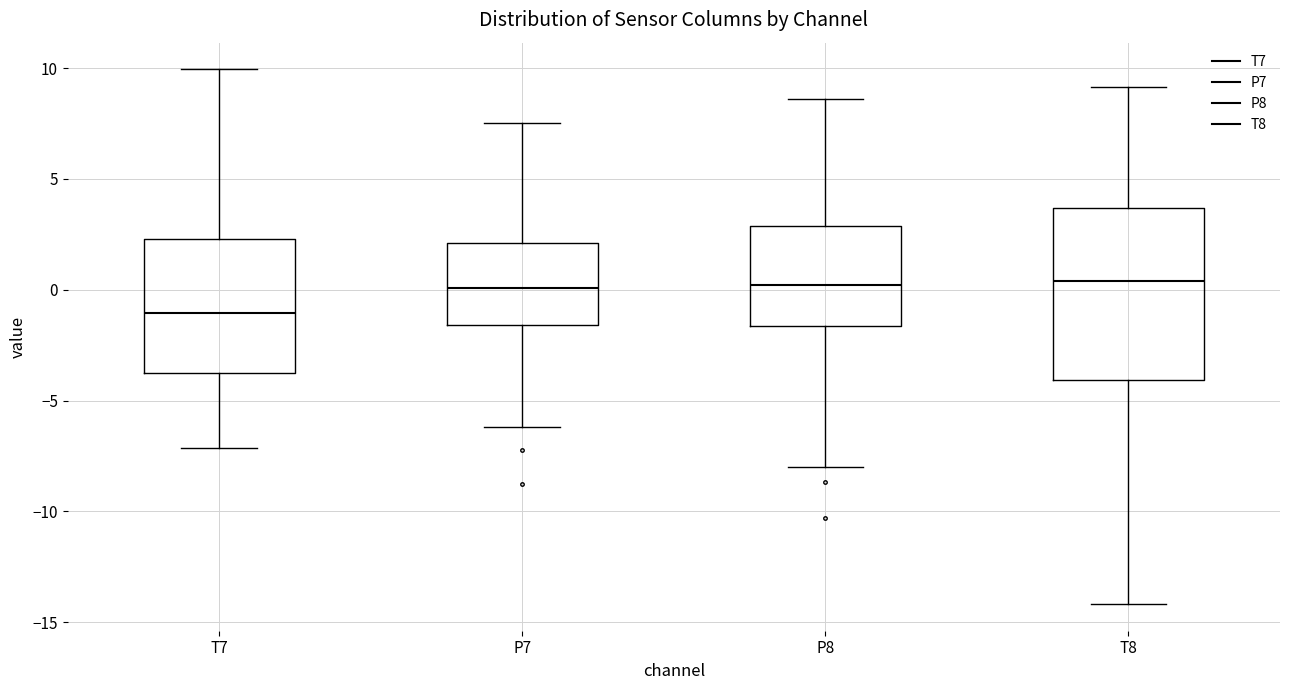

Which box is the tallest, from its lower edge to its upper edge?

T8